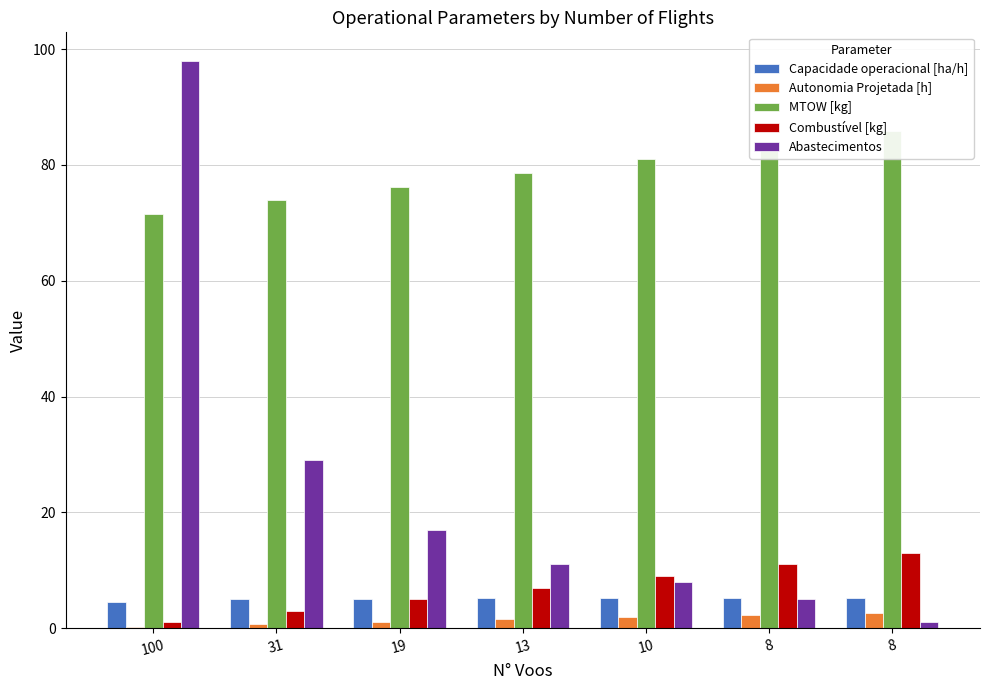

What is the difference between the highest and lowest values at 8?

81.1